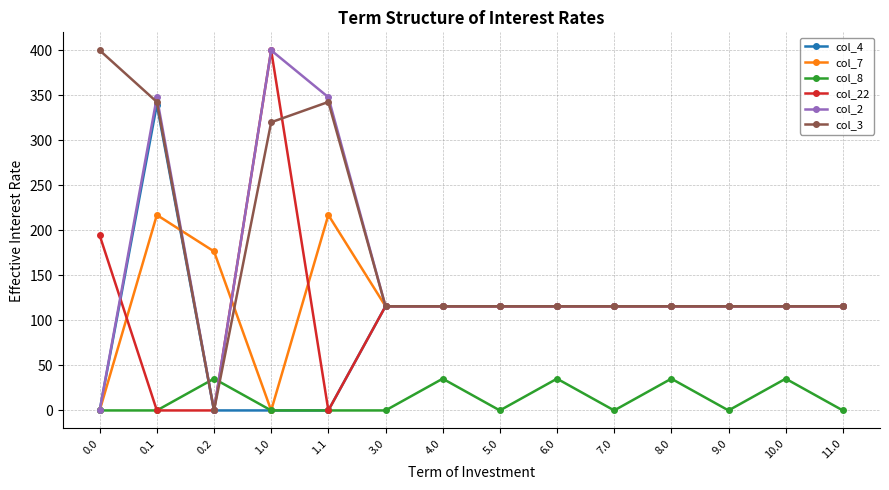

What is the total value across all series at 4.0?

613.9